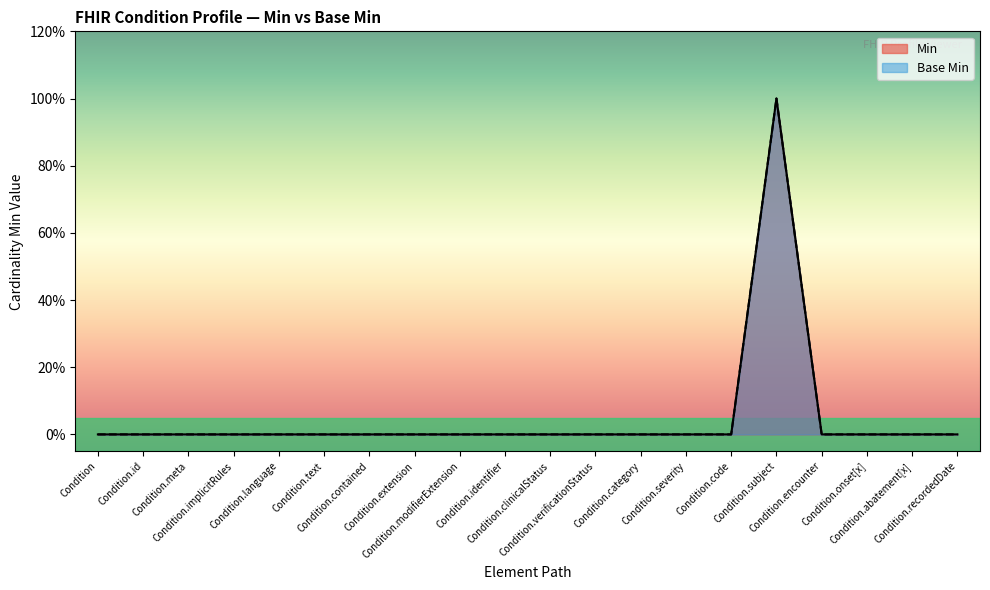

Which series has the largest range (max minus min)?

Min